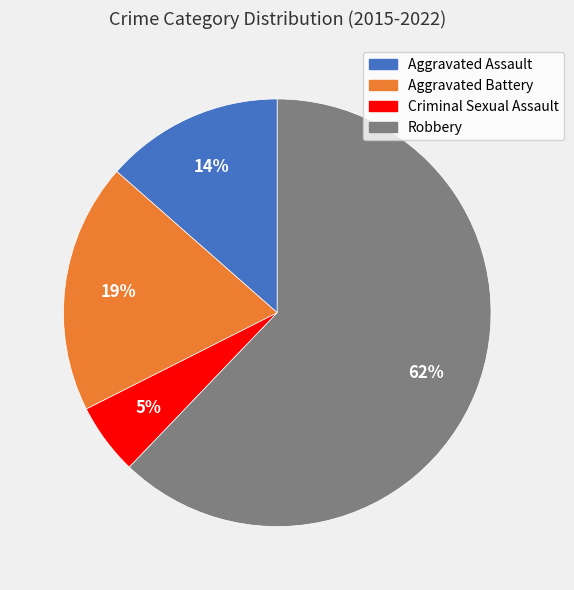

Is it true that Aggravated Assault is 28% of the pie?

False